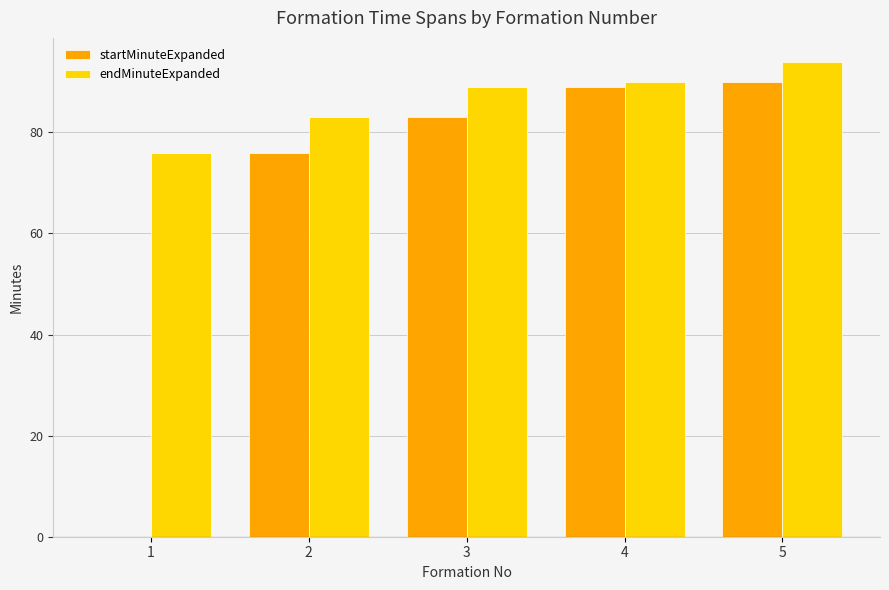

What is the total value across all series at 2?

159